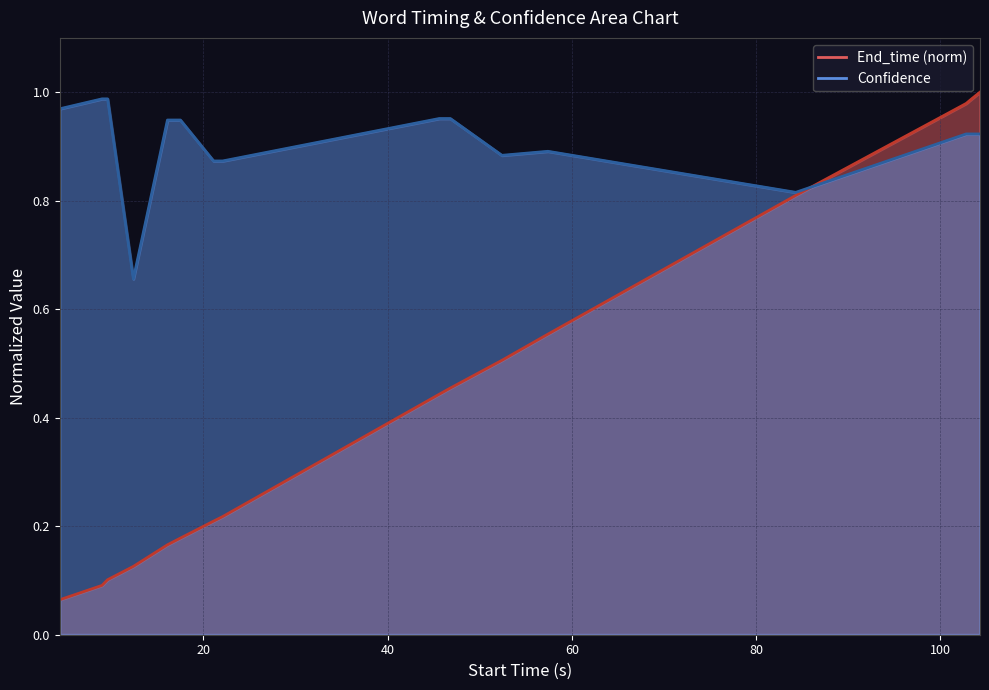

How many lines are shown in the chart?

2